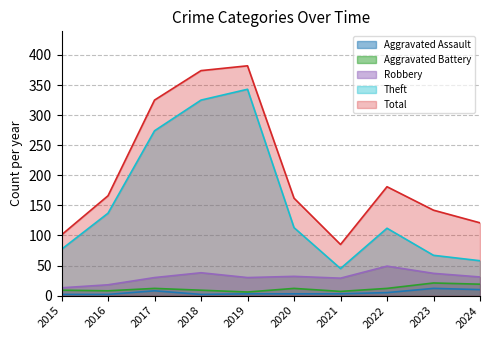

True or false: Total has a value of 74 at 2023.

False